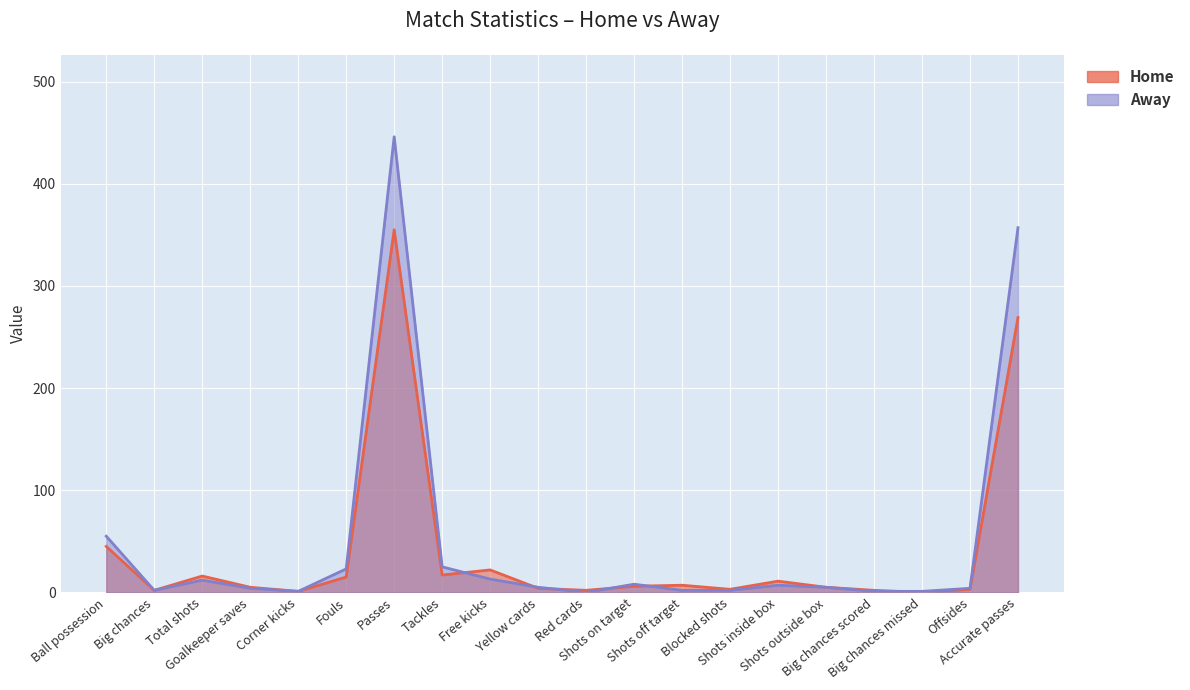

Reading left to right, what are all the values shown in this chart?

Home: 45	2	16	5	1	15	355	17	22	4	2	6	7	3	11	5	2	0	3	269
Away: 55	2	12	4	1	23	446	25	13	5	0	8	2	2	7	5	1	1	4	357